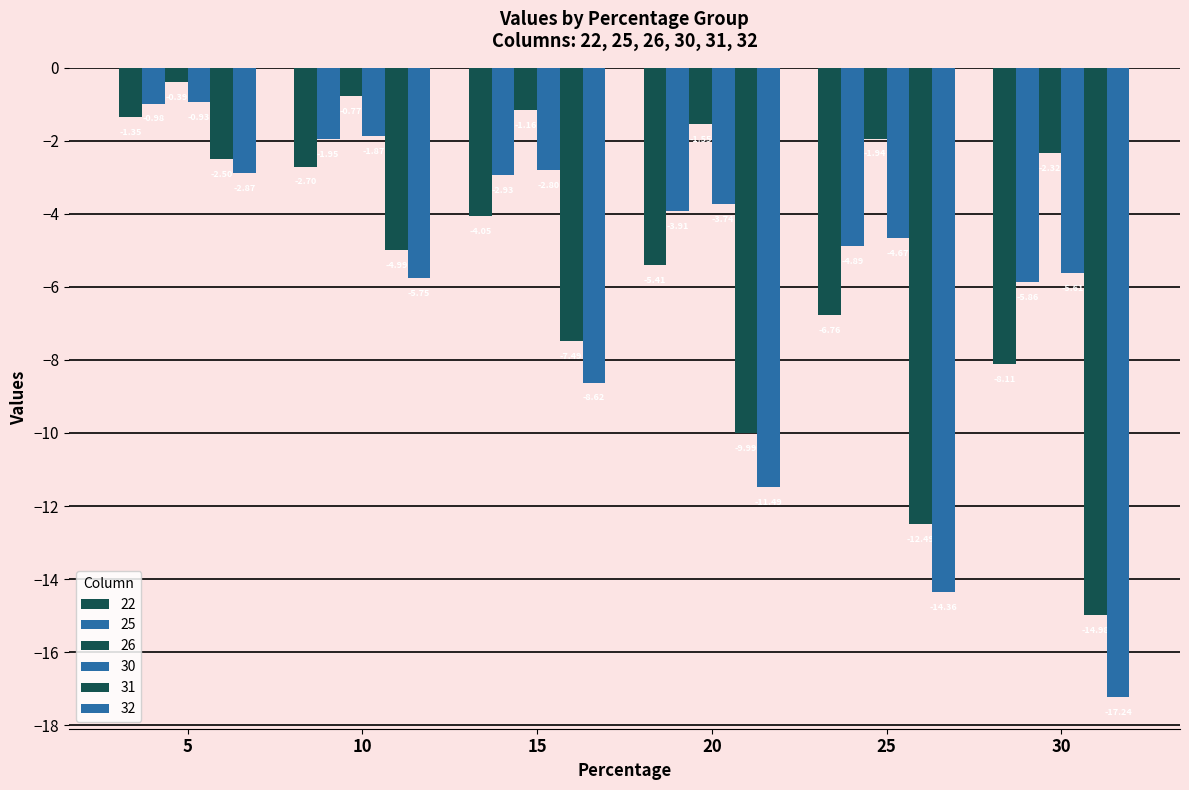

Count the number of data series in this chart.

6